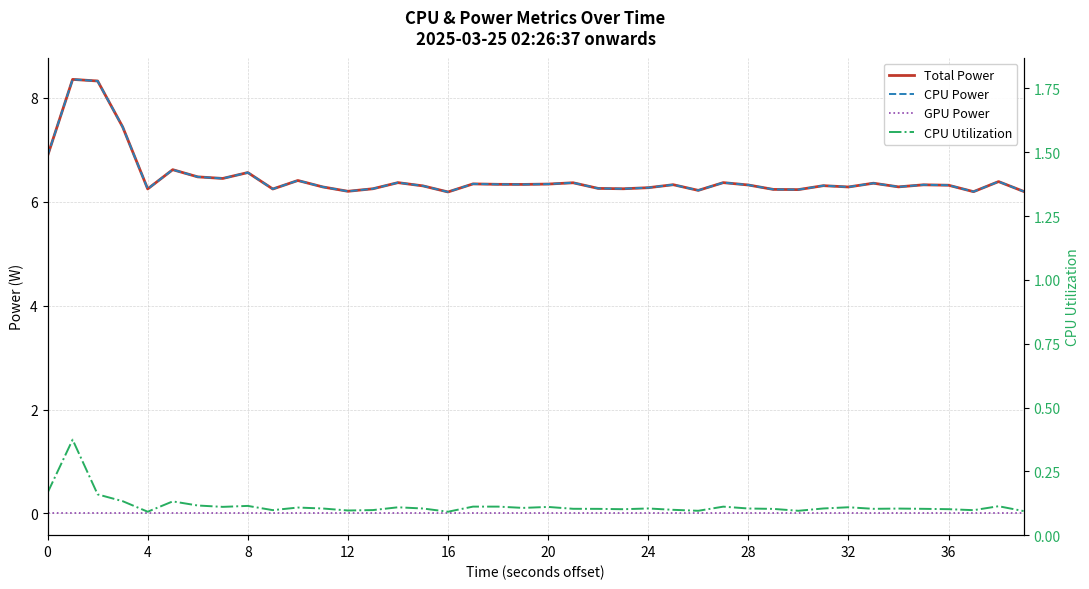

Reading left to right, extract all data points from this chart.

Total Power: 6.9	8.4	8.3	7.4	6.2	6.6	6.5	6.4	6.6	6.2	6.4	6.3	6.2	6.3	6.4	6.3	6.2	6.3	6.3	6.3	6.3	6.4	6.3	6.3	6.3	6.3	6.2	6.4	6.3	6.2	6.2	6.3	6.3	6.4	6.3	6.3	6.3	6.2	6.4	6.2
CPU Power: 6.9	8.4	8.3	7.4	6.2	6.6	6.5	6.4	6.6	6.2	6.4	6.3	6.2	6.3	6.4	6.3	6.2	6.3	6.3	6.3	6.3	6.4	6.3	6.3	6.3	6.3	6.2	6.4	6.3	6.2	6.2	6.3	6.3	6.4	6.3	6.3	6.3	6.2	6.4	6.2
GPU Power: 0.0	0.0	0.0	0.0	0.0	0.0	0.0	0.0	0.0	0.0	0.0	0.0	0.0	0.0	0.0	0.0	0.0	0.0	0.0	0.0	0.0	0.0	0.0	0.0	0.0	0.0	0.0	0.0	0.0	0.0	0.0	0.0	0.0	0.0	0.0	0.0	0.0	0.0	0.0	0.0
CPU Utilization: 0.2	0.4	0.2	0.1	0.1	0.1	0.1	0.1	0.1	0.1	0.1	0.1	0.1	0.1	0.1	0.1	0.1	0.1	0.1	0.1	0.1	0.1	0.1	0.1	0.1	0.1	0.1	0.1	0.1	0.1	0.1	0.1	0.1	0.1	0.1	0.1	0.1	0.1	0.1	0.1